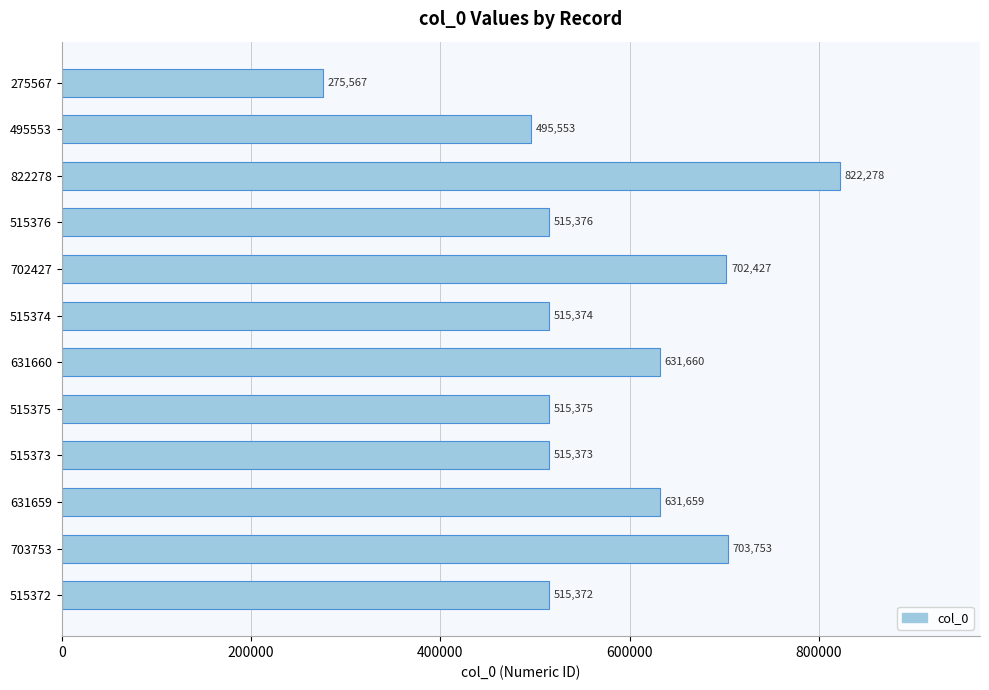

What is the difference between the maximum and minimum values?

546711